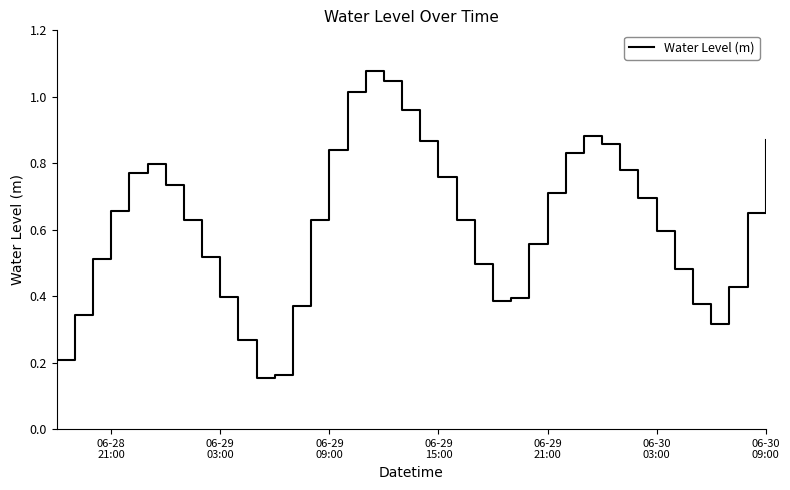

Is this an area chart (filled region under the line)?

No